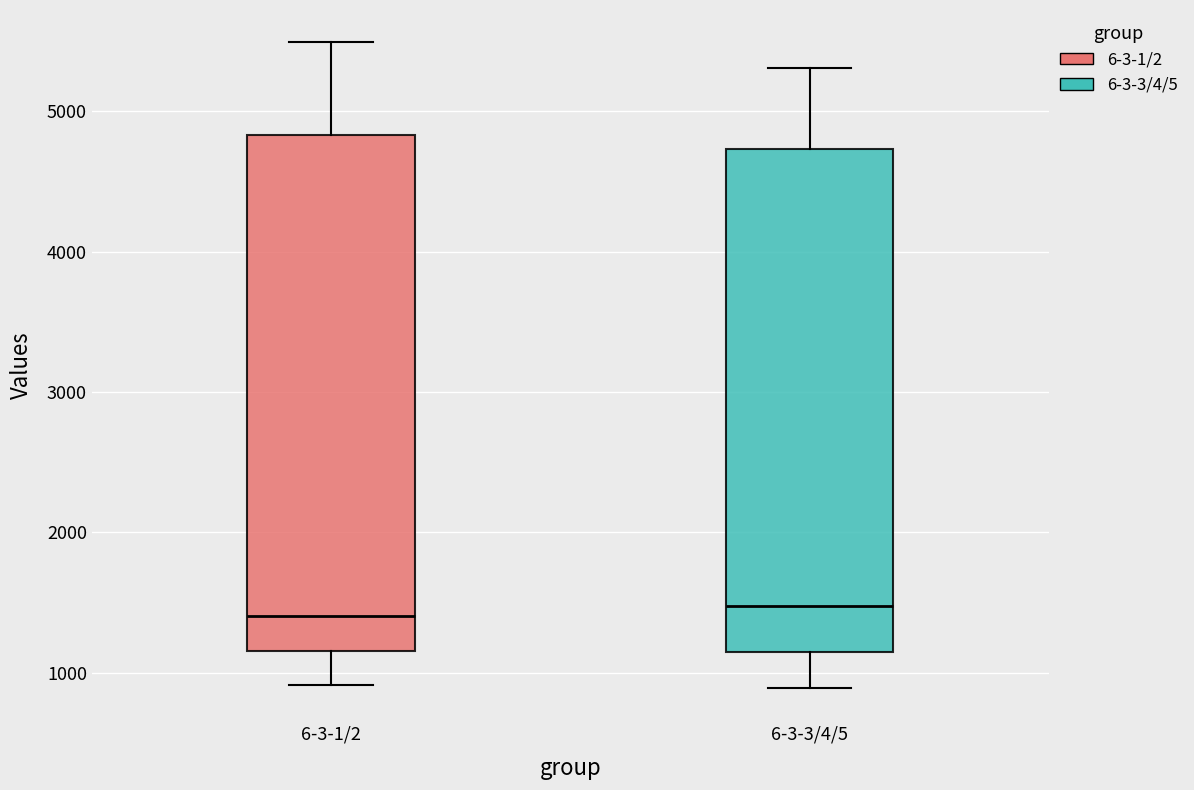

Reading left to right, transcribe this box plot: for each box, give where its median line is, the range the box spans, and where its two whiskers end, as read against the y-axis. The values are not printed on the chart, so give them approximately, as read against the axis.

6-3-1/2: median 1400, box 1200 to 4800, whiskers 900 to 5500
6-3-3/4/5: median 1500, box 1100 to 4700, whiskers 900 to 5300